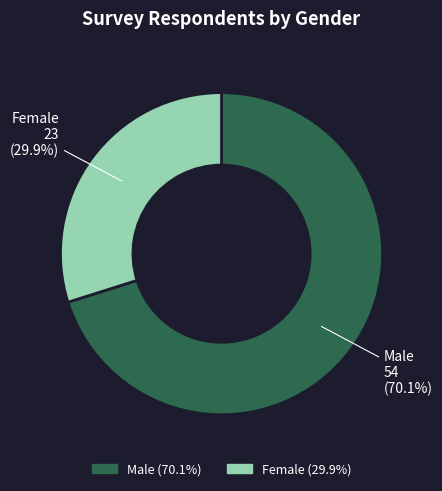

Does any single category account for the majority?

Yes